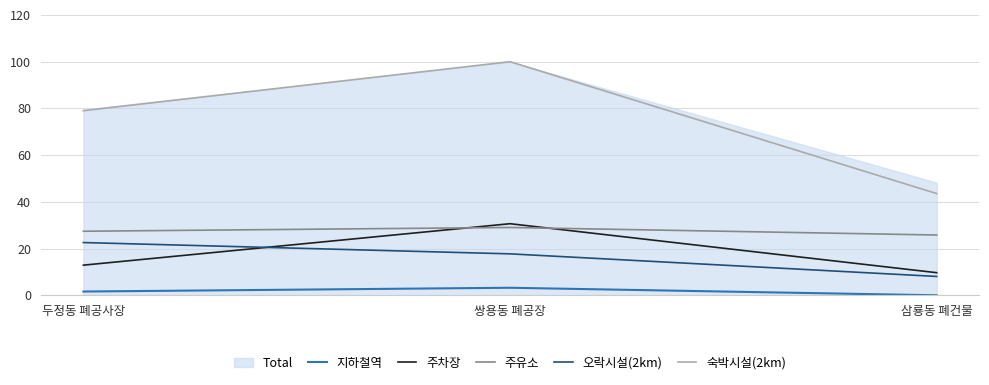

What is the average value of the 주유소 series?

27.4